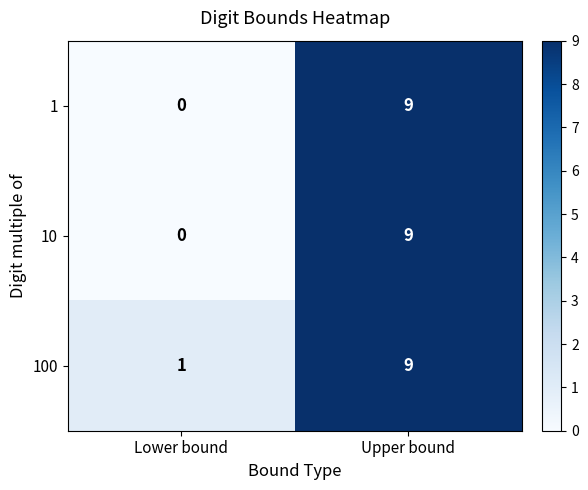

What is the highest value of the 1 series?

9